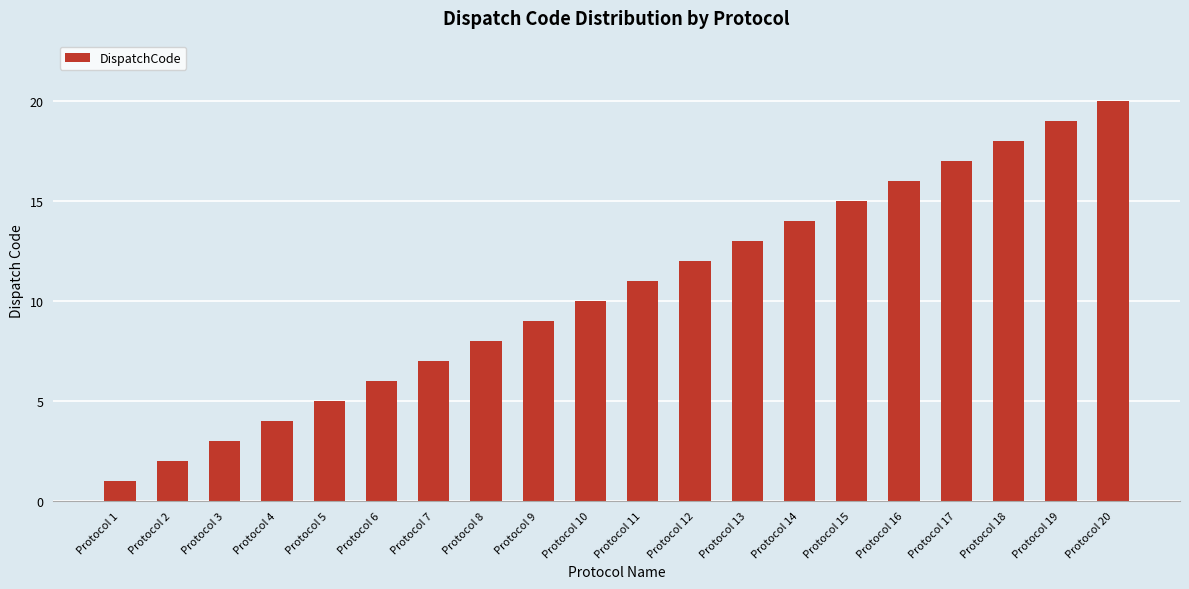

True or false: the data shows 18 at Protocol 18.

True